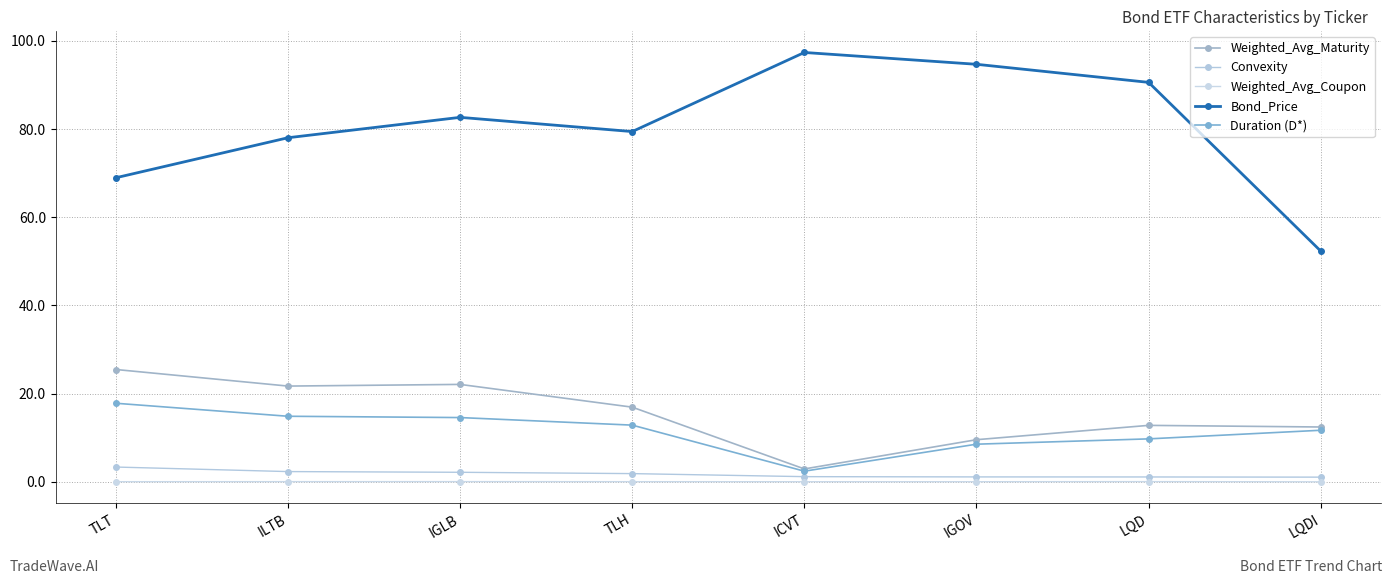

Reading left to right, what are all the values shown in this chart?

Weighted_Avg_Maturity: 25.5	21.7	22.1	16.9	2.9	9.6	12.8	12.4
Convexity: 3.4	2.3	2.2	1.9	1.2	1.1	1.1	1.1
Weighted_Avg_Coupon: 0.0	0.0	0.0	0.0	0.0	0.0	0.0	0.0
Bond_Price: 69.0	78.0	82.7	79.4	97.4	94.7	90.6	52.3
Duration (D*): 17.8	14.9	14.6	12.9	2.4	8.5	9.7	11.7